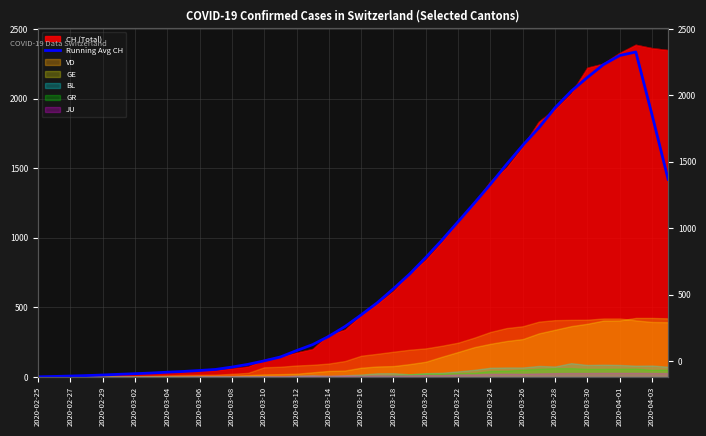

The value at 2020-03-18 is 633.8. True or false?

True